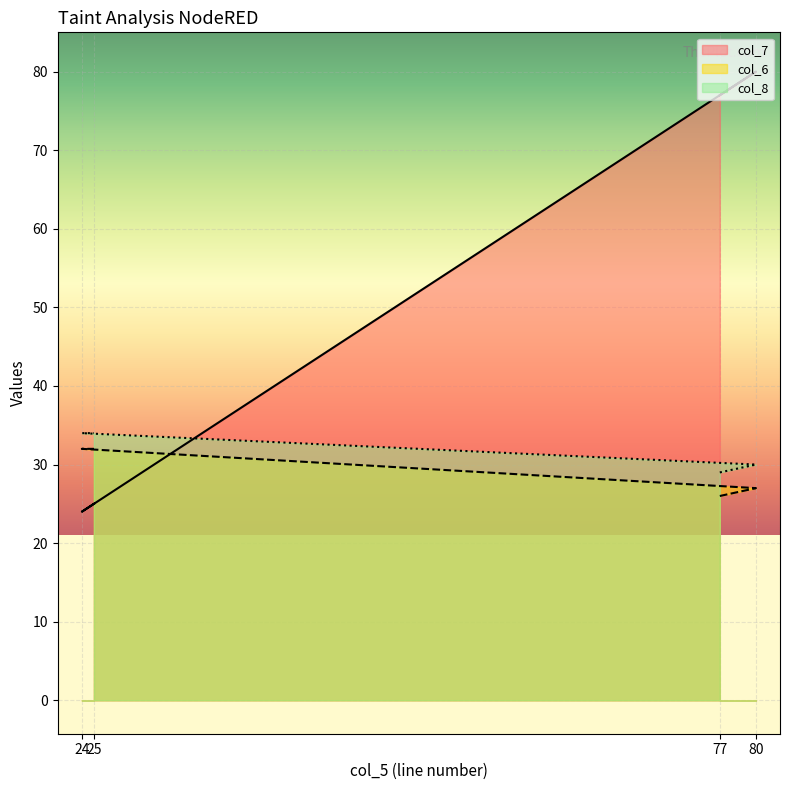

What is the average value of the col_6 series?

29